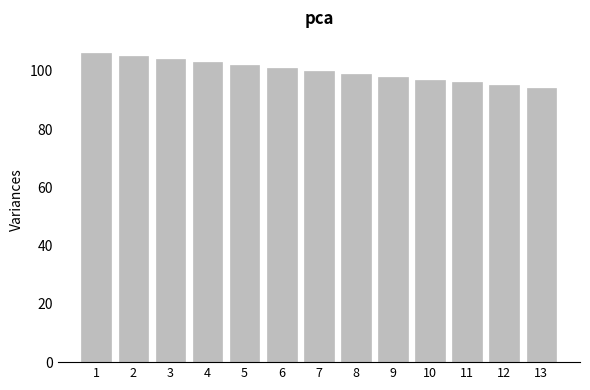

What is the smallest value displayed?

94